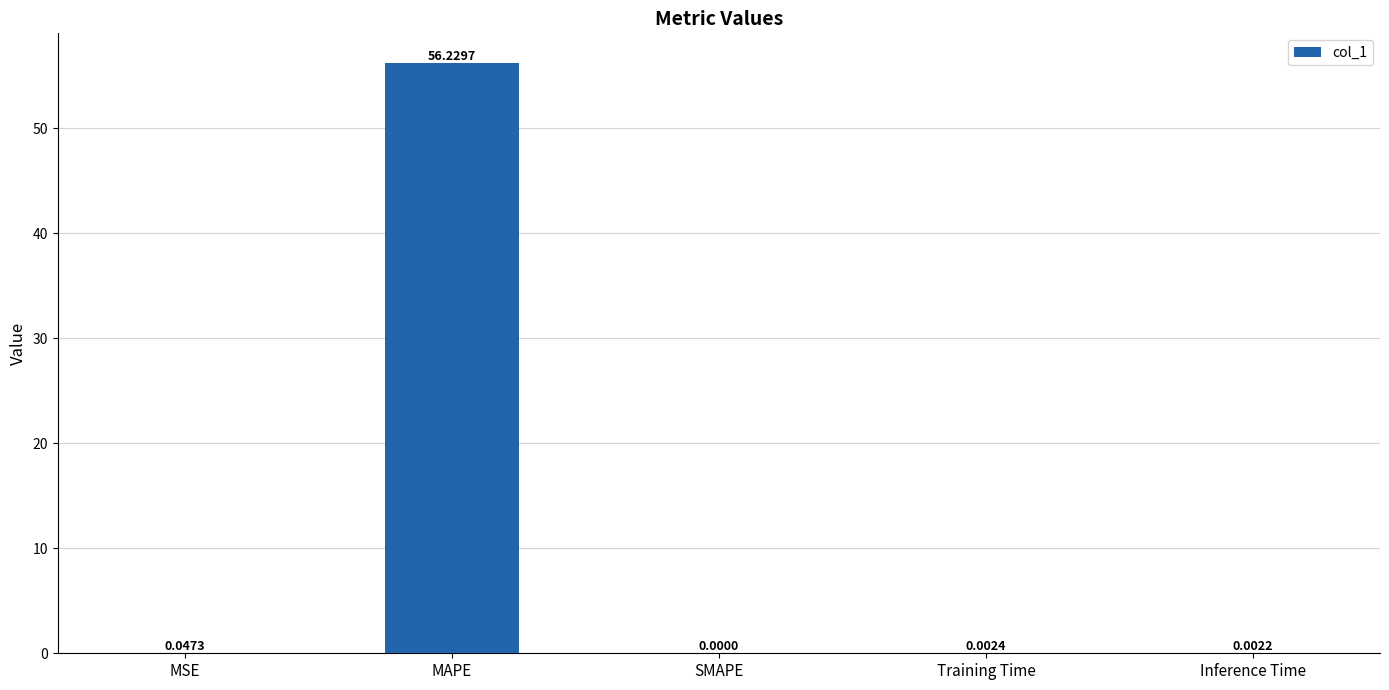

What is the sum of all values?

56.3